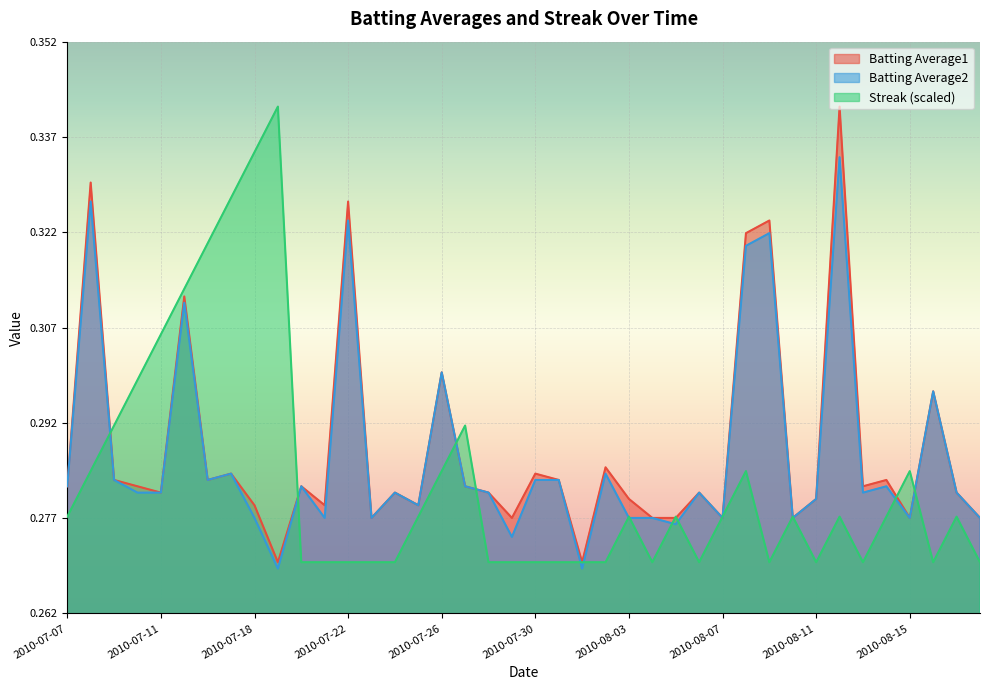

Which has a higher value, 2010-08-15 or 2010-08-08?

2010-08-08